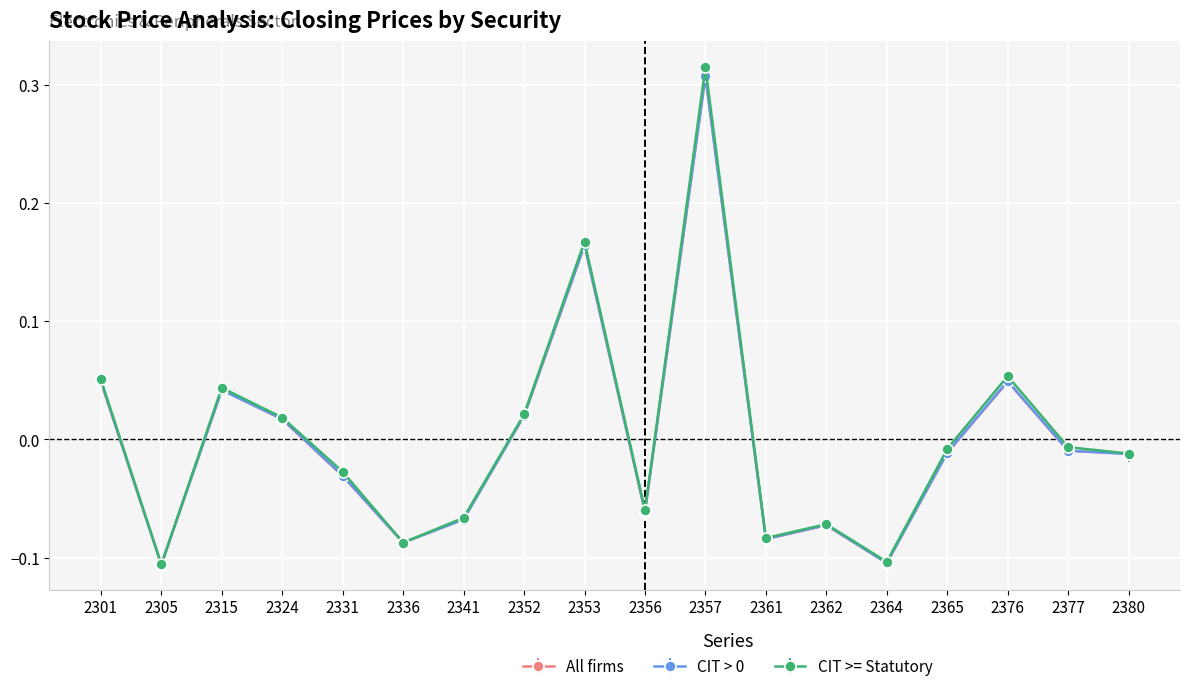

Count the number of data series in this chart.

3